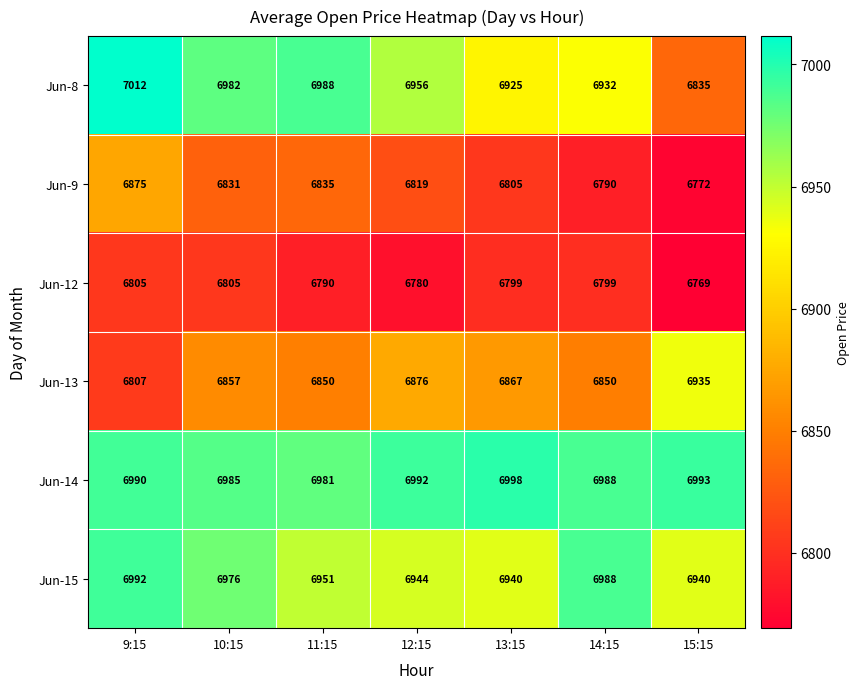

At how many categories does at least one series exceed 6978?

7